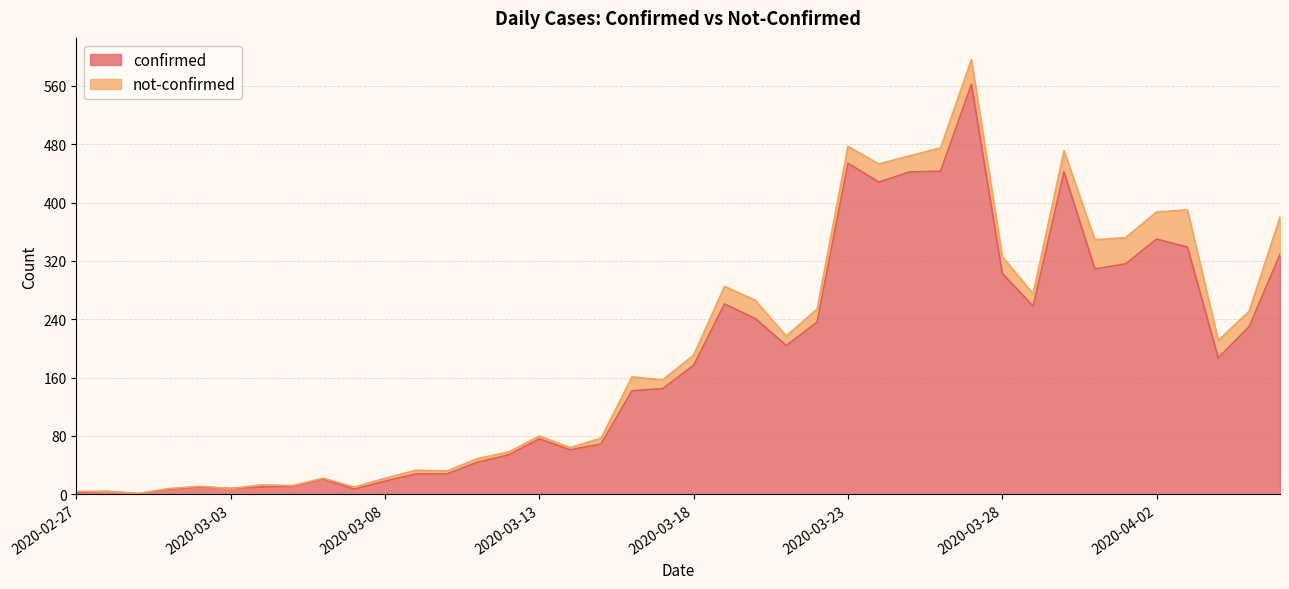

At which category does the chart reach its peak across all series?

2020-03-27